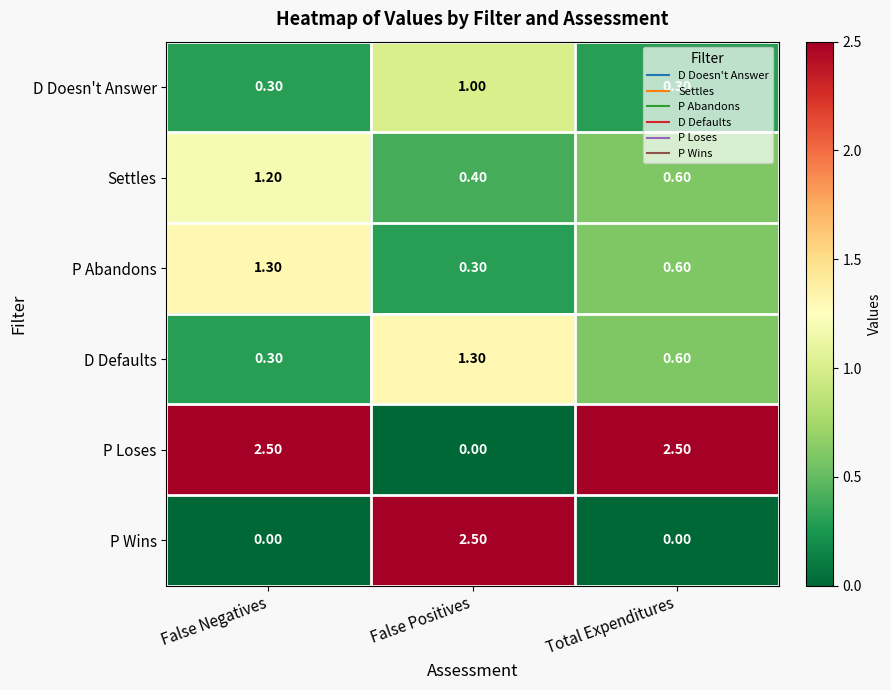

How many series are shown in this chart?

6